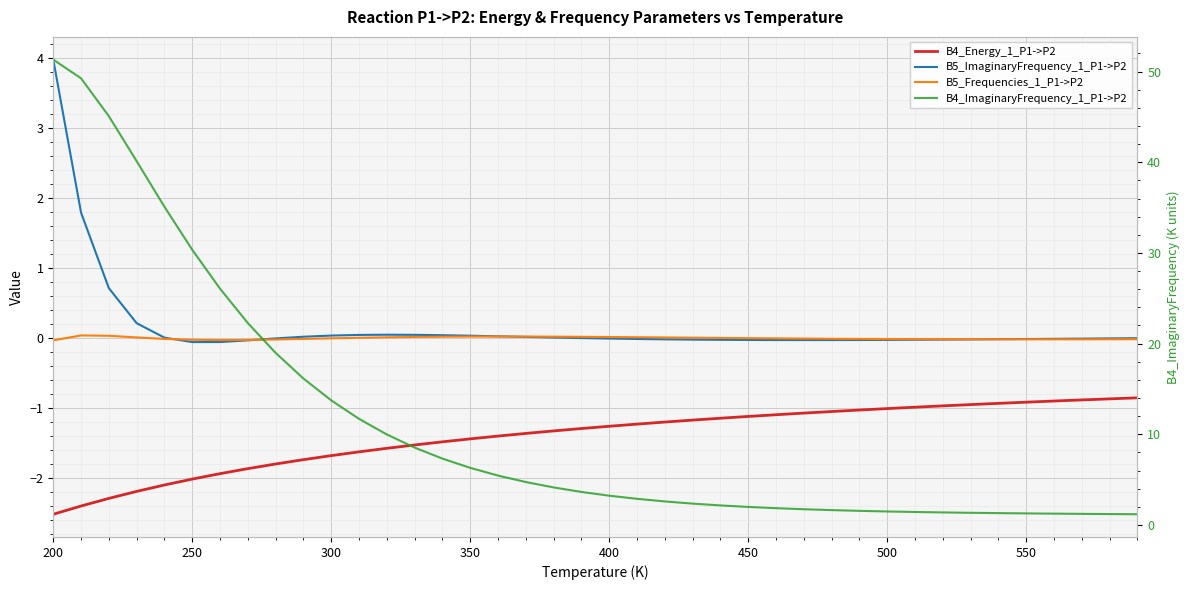

True or false: B5_Frequencies_1_P1->P2 and B4_ImaginaryFrequency_1_P1->P2 intersect in this chart.

False